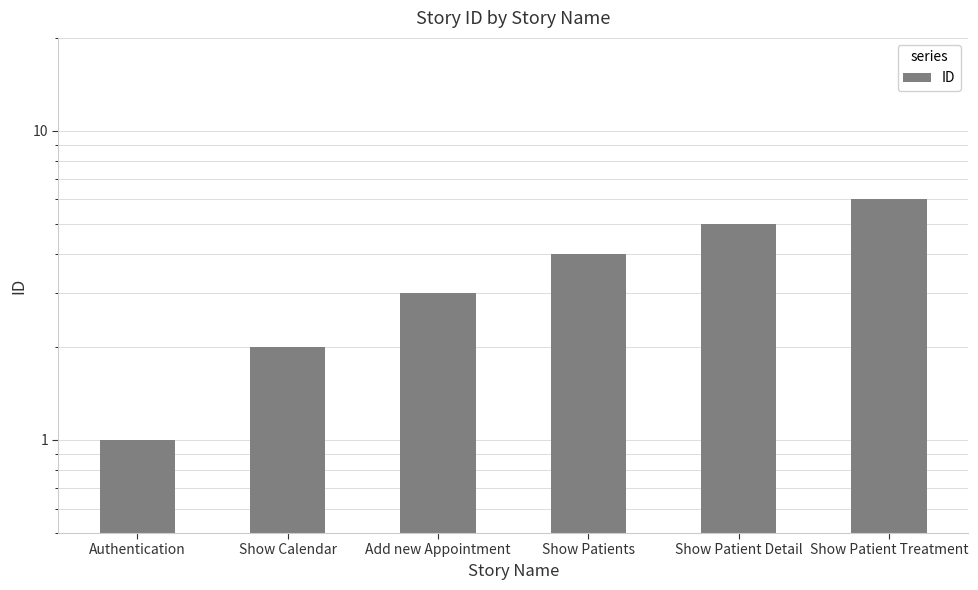

Reading right to left, transcribe all the data shown in this chart.

Show Patient Treatment=6	Show Patient Detail=5	Show Patients=4	Add new Appointment=3	Show Calendar=2	Authentication=1